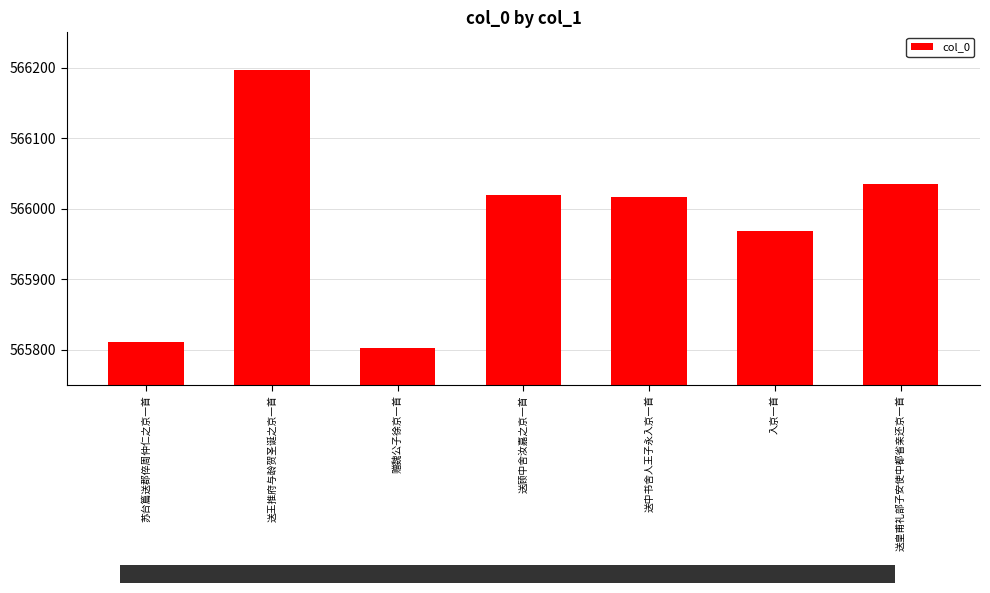

What is the difference between the maximum and minimum values?

394